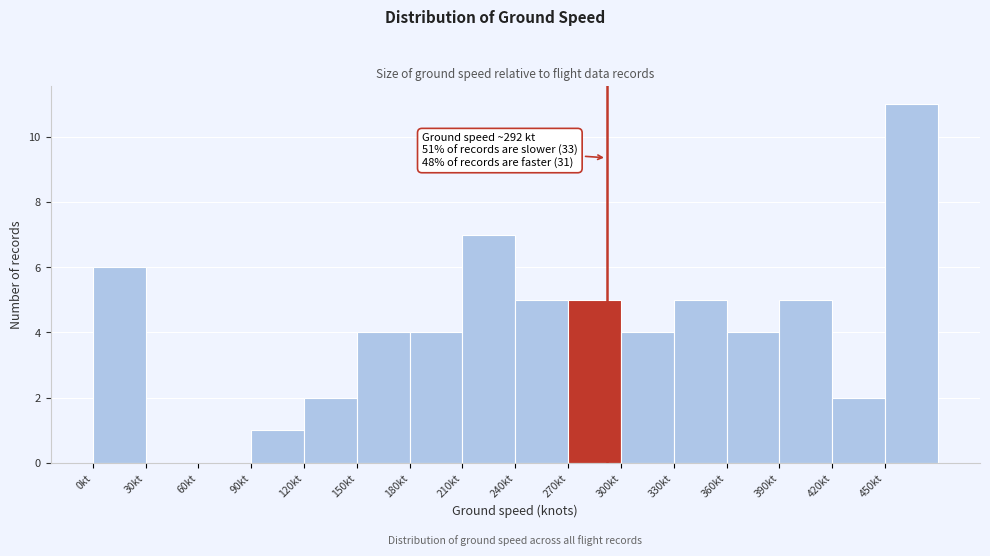

Over which range of the x-axis is the bar tallest?

450 to 480